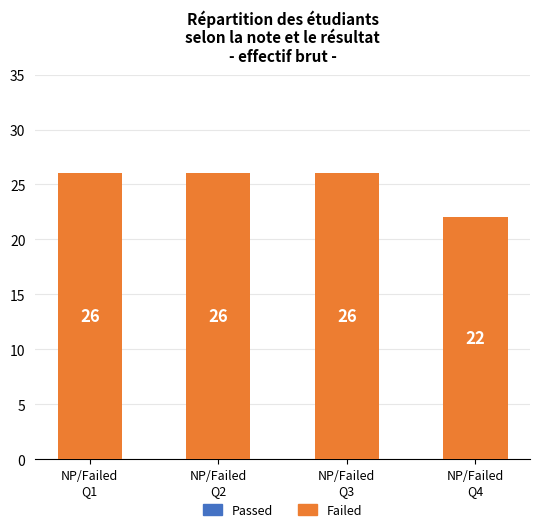

How many categories are shown in the chart?

4